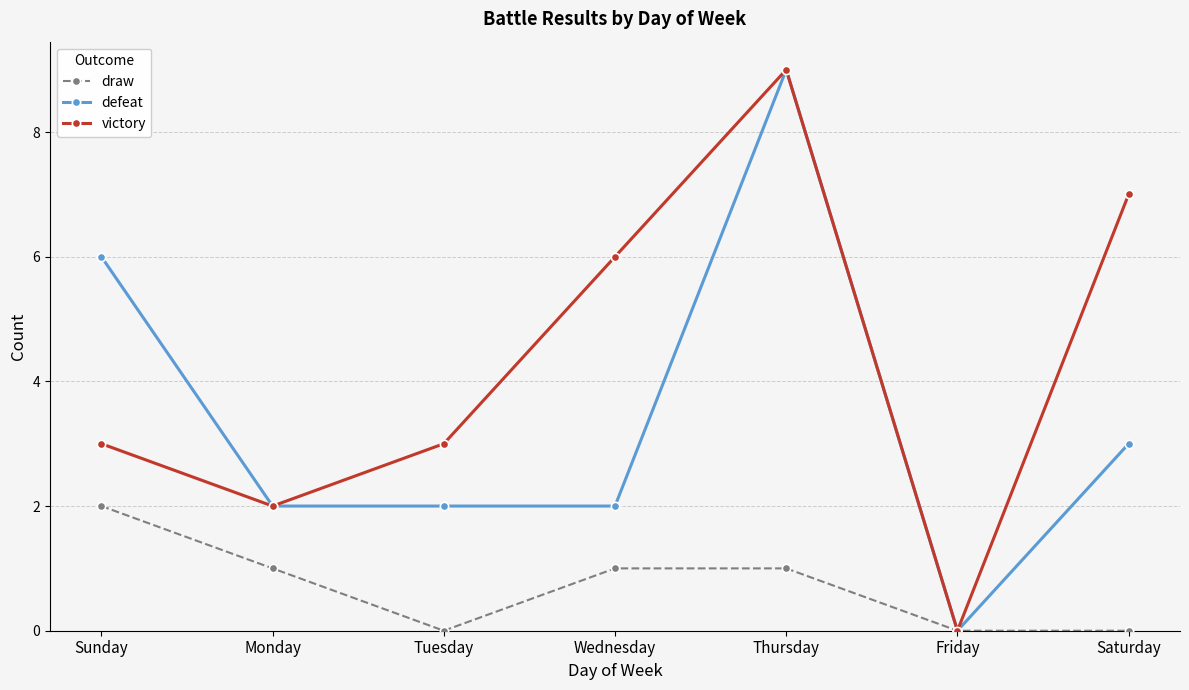

Reading left to right, transcribe all the data shown in this chart.

draw: Sunday=2	Monday=1	Tuesday=0	Wednesday=1	Thursday=1	Friday=0	Saturday=0
defeat: Sunday=6	Monday=2	Tuesday=2	Wednesday=2	Thursday=9	Friday=0	Saturday=3
victory: Sunday=3	Monday=2	Tuesday=3	Wednesday=6	Thursday=9	Friday=0	Saturday=7